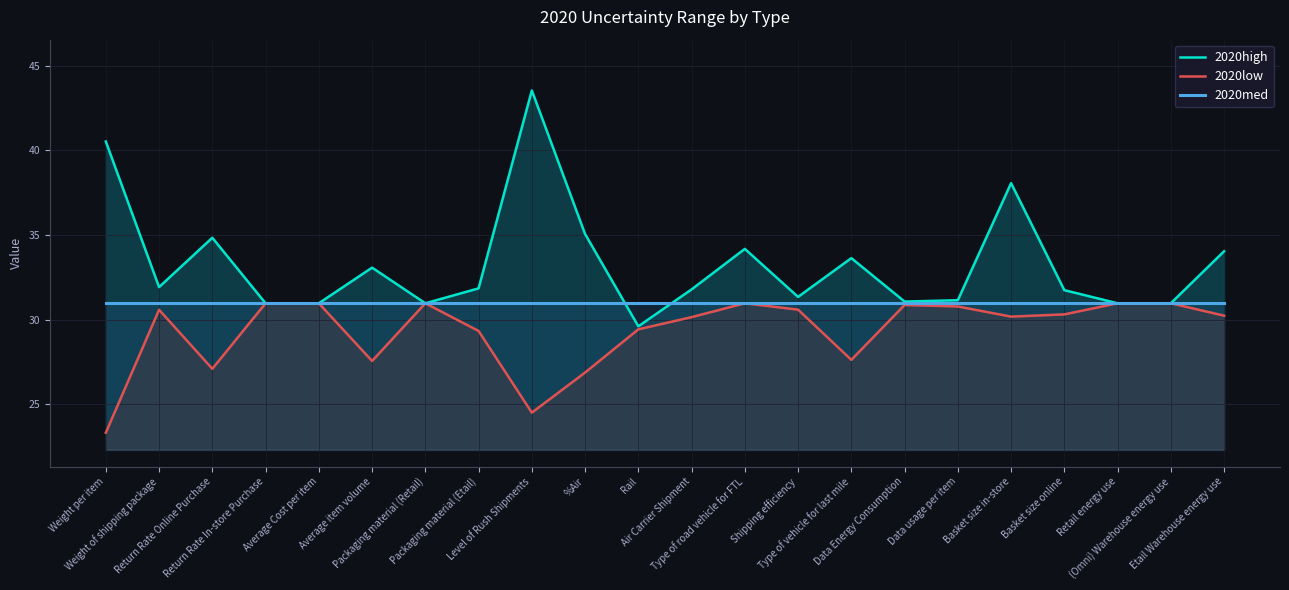

What is the label of the 18th point from the right?

Average Cost per item